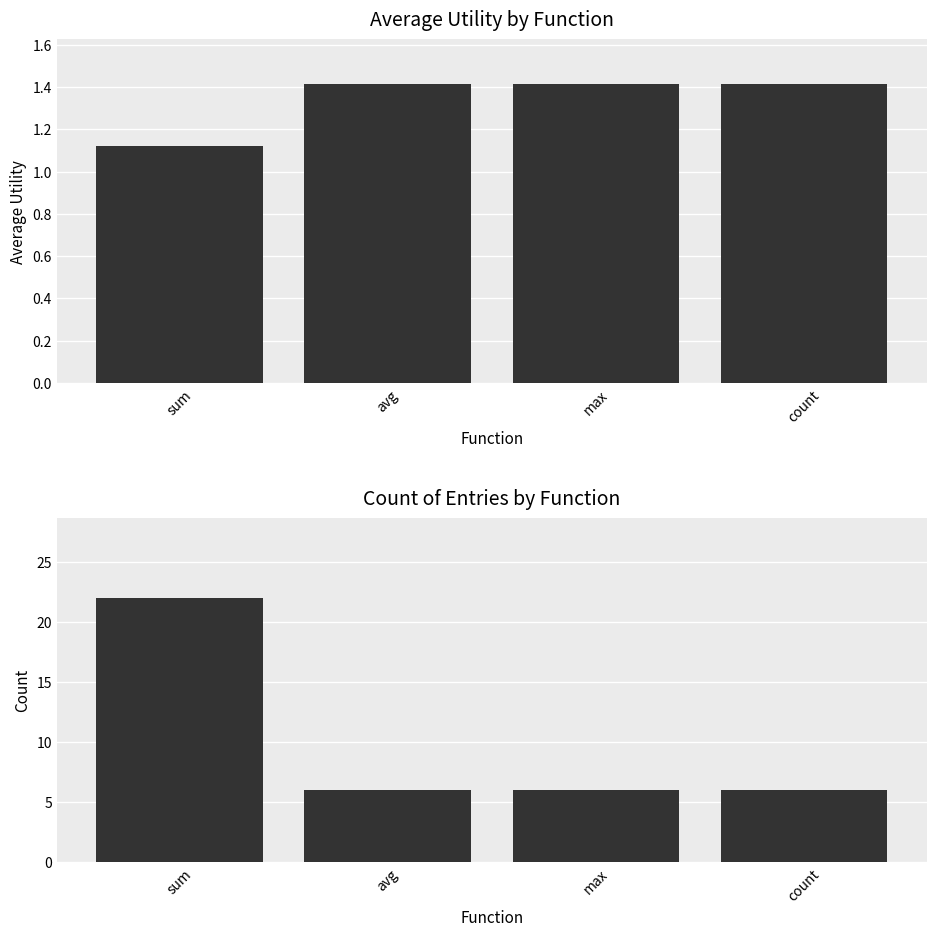

Reading left to right, extract all data points from this chart.

avg_utility: sum=1.1	avg=1.4	max=1.4	count=1.4
count_utility: sum=22.0	avg=6.0	max=6.0	count=6.0